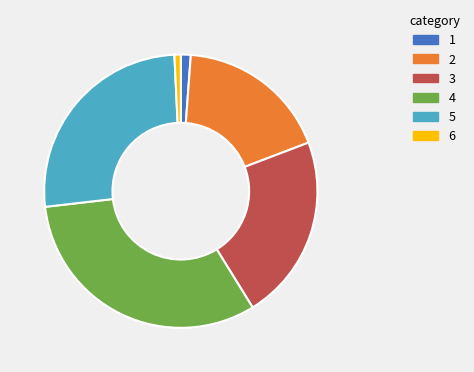

Is there a majority slice in this chart?

No